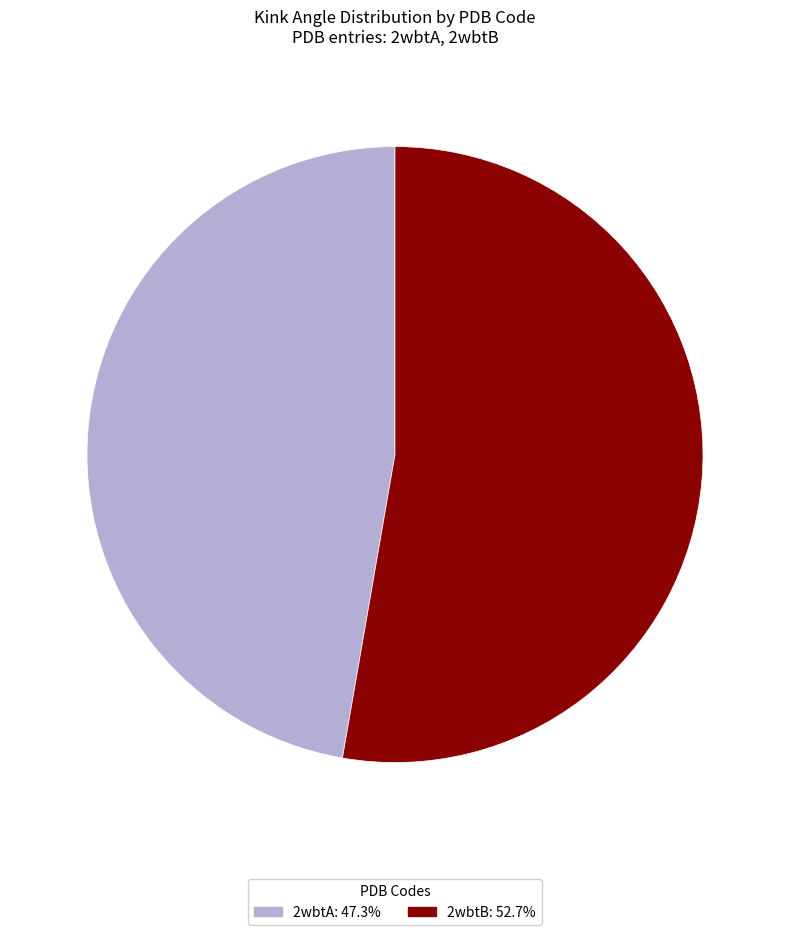

The 2wbtA slice represents 57% of the pie. True or false?

False